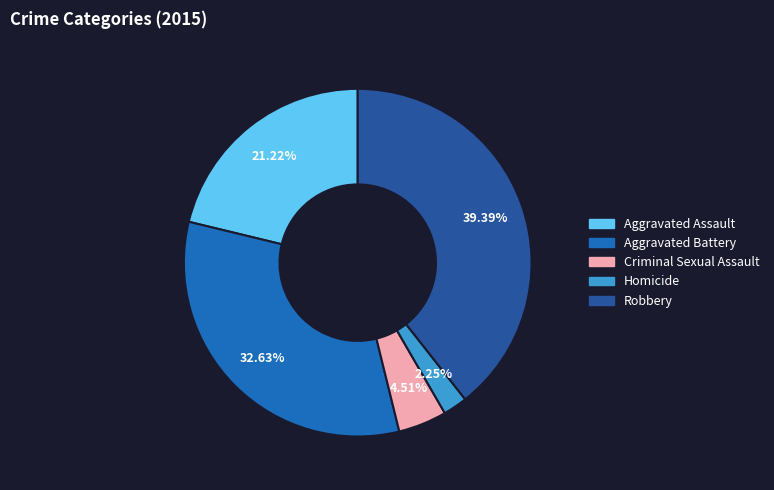

To the nearest percent, what is the difference between the Homicide and Robbery slice percentages?

37%